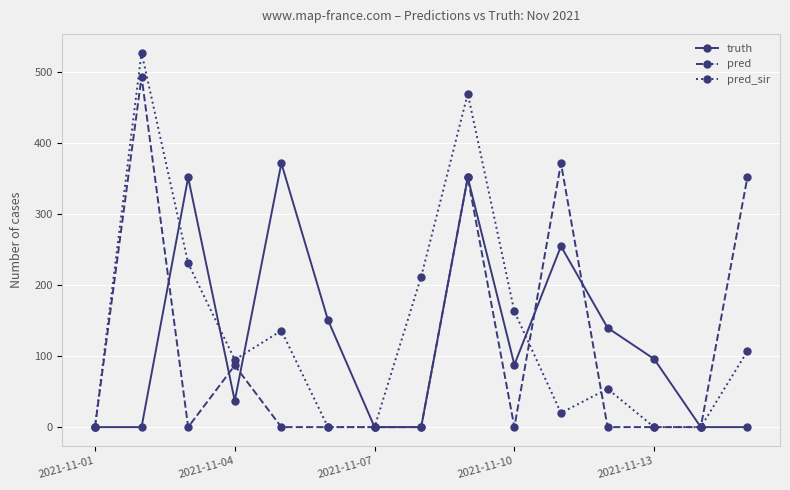

What is the maximum value shown in the chart?

528